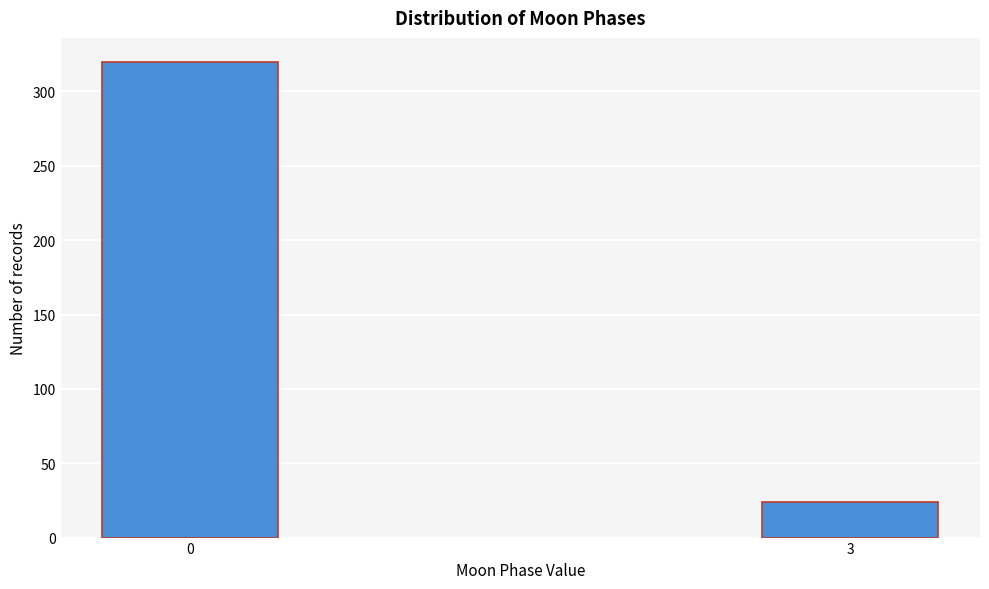

Reading left to right, list all the values displayed in this chart.

320	24